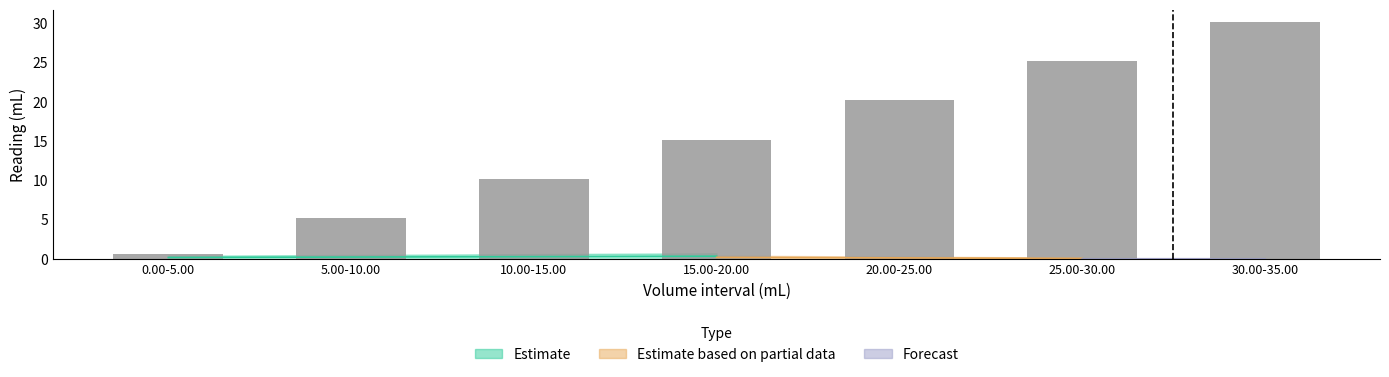

What is the label of the 6th bar from the right?

5.00-10.00